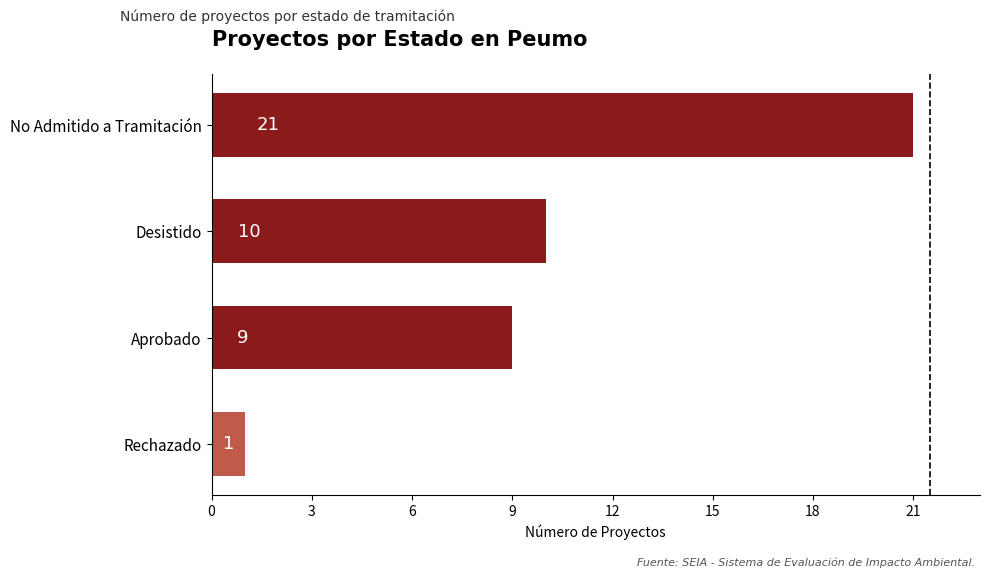

Reading top to bottom, transcribe all the data shown in this chart.

No Admitido a Tramitación=21	Desistido=10	Aprobado=9	Rechazado=1